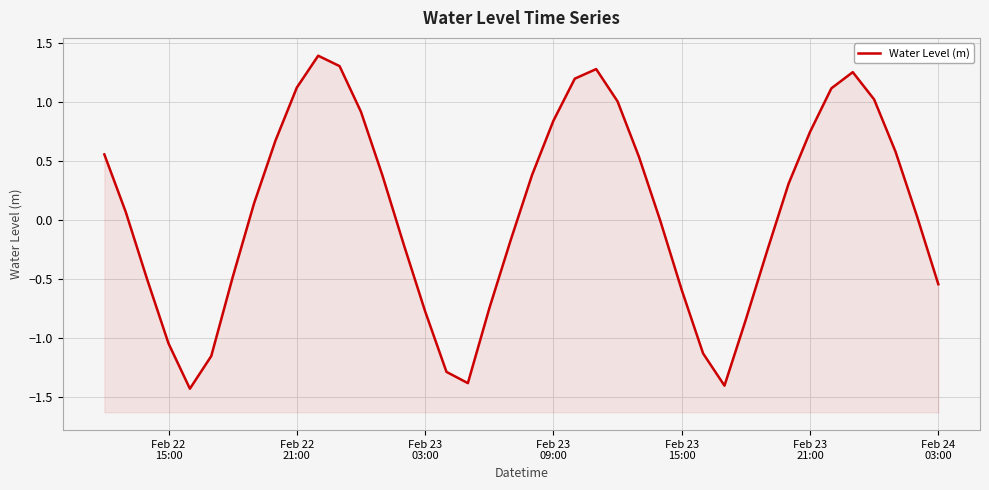

True or false: the data shows 1.6 at 22.

False